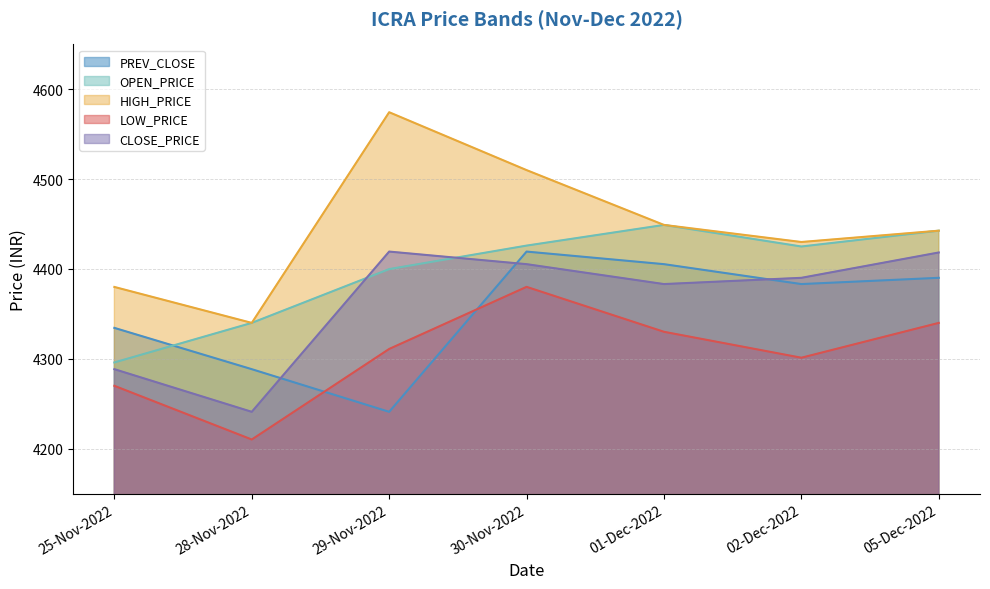

What is the difference between the highest and lowest values at 25-Nov-2022?

110.0